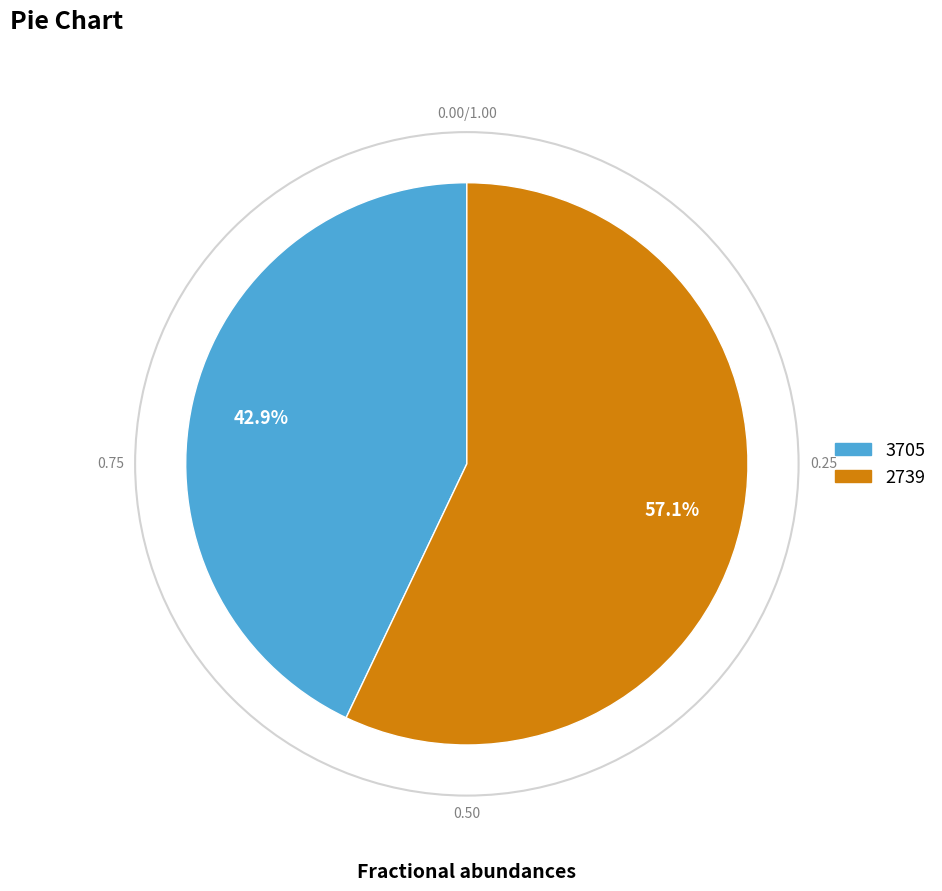

Combined, do 3705 and 2739 account for over 50%?

Yes